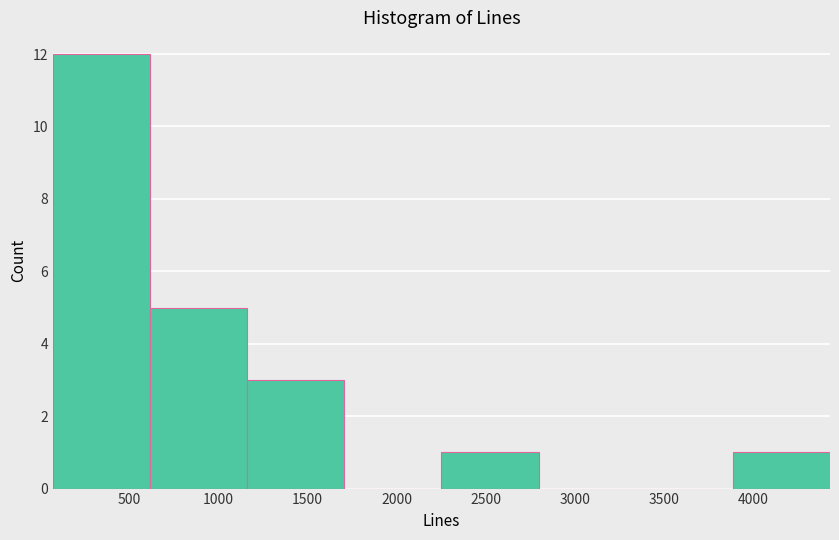

Reading left to right, transcribe this chart: for each bar, give the range it covers on the x-axis and its height. Neither the bar edges nor the heights are printed on the chart, so give them approximately, as read against the axes.

50 to 600: 12
600 to 1150: 5
1150 to 1700: 3
1700 to 2250: 0
2250 to 2800: 1
2800 to 3350: 0
3350 to 3900: 0
3900 to 4450: 1